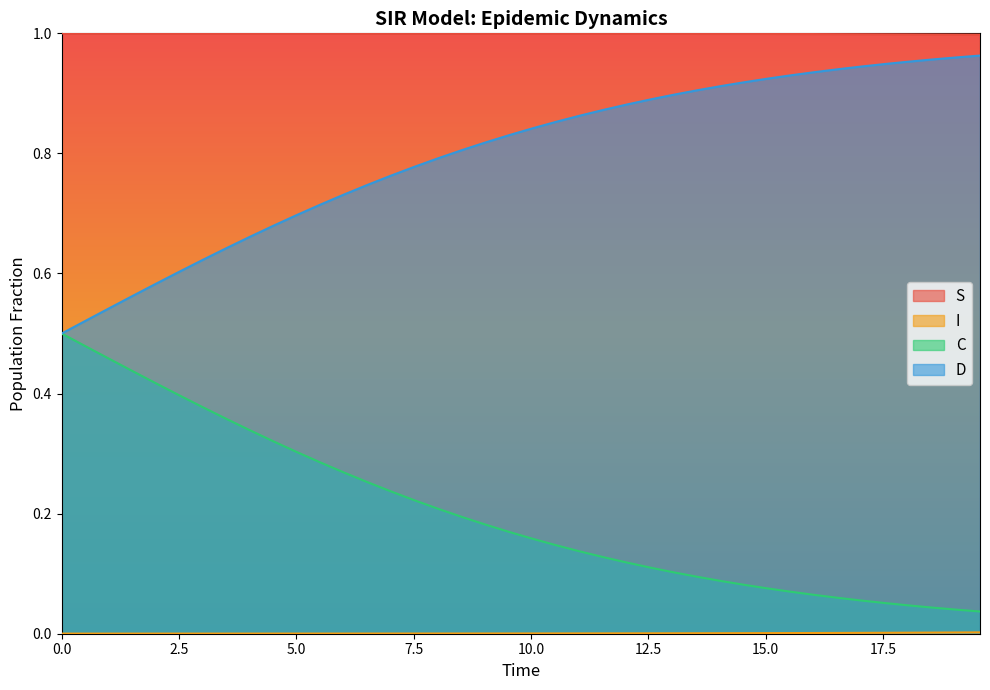

True or false: C and S cross at least once.

False